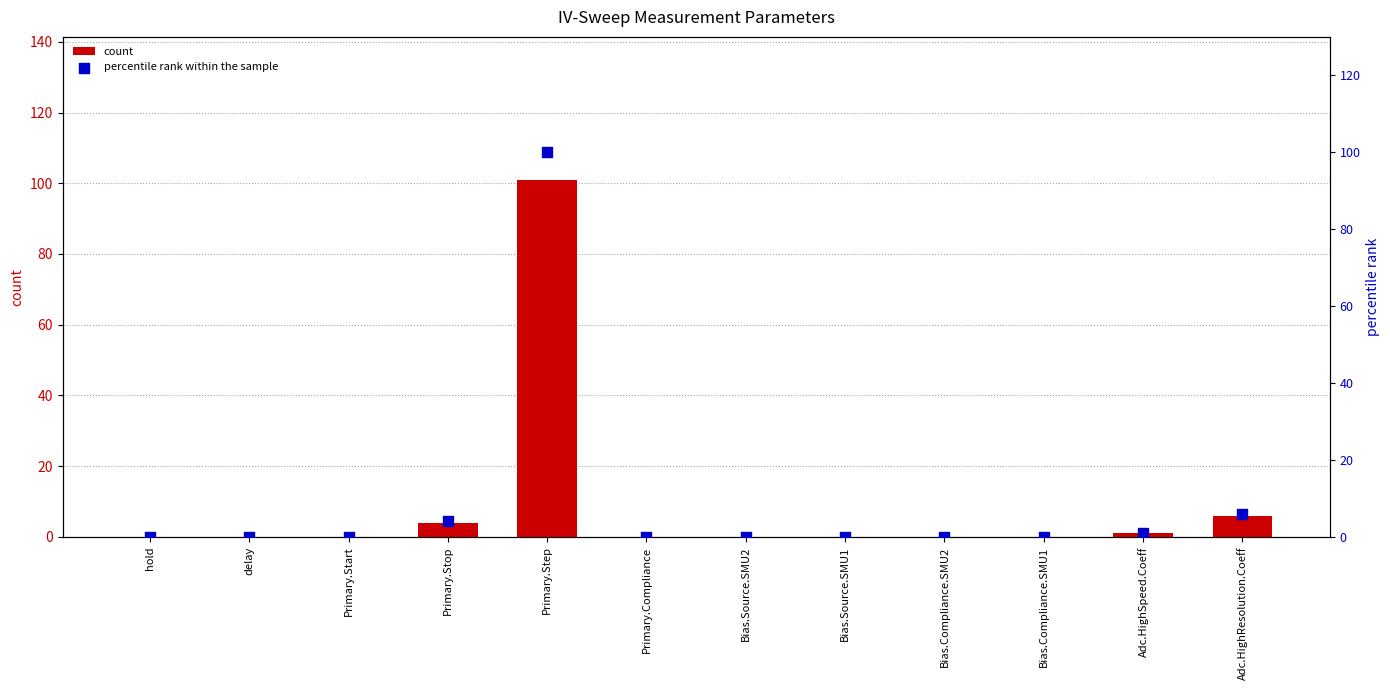

Which series has the largest total across all categories?

count